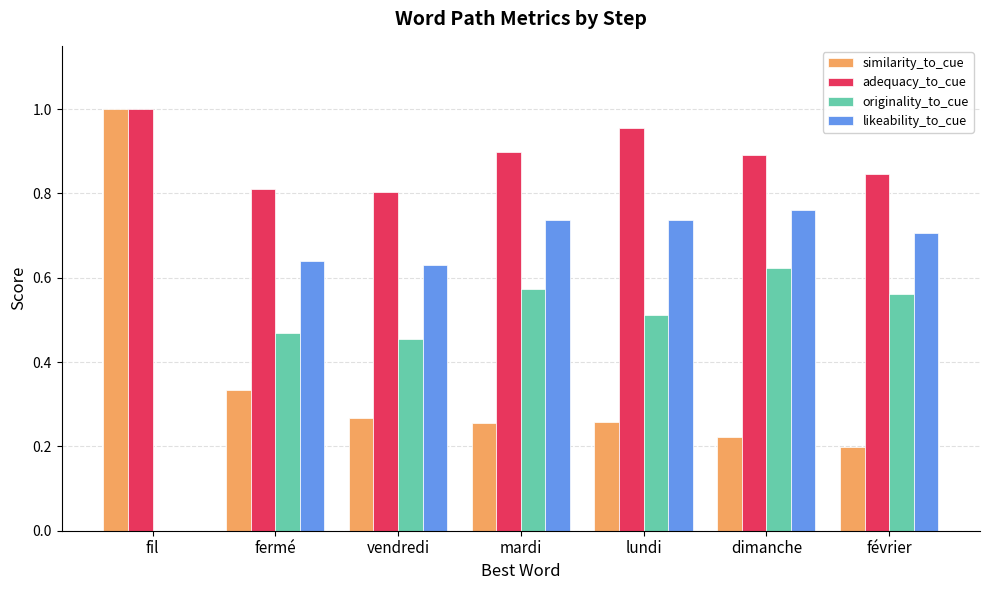

At which category does the chart reach its peak across all series?

fil